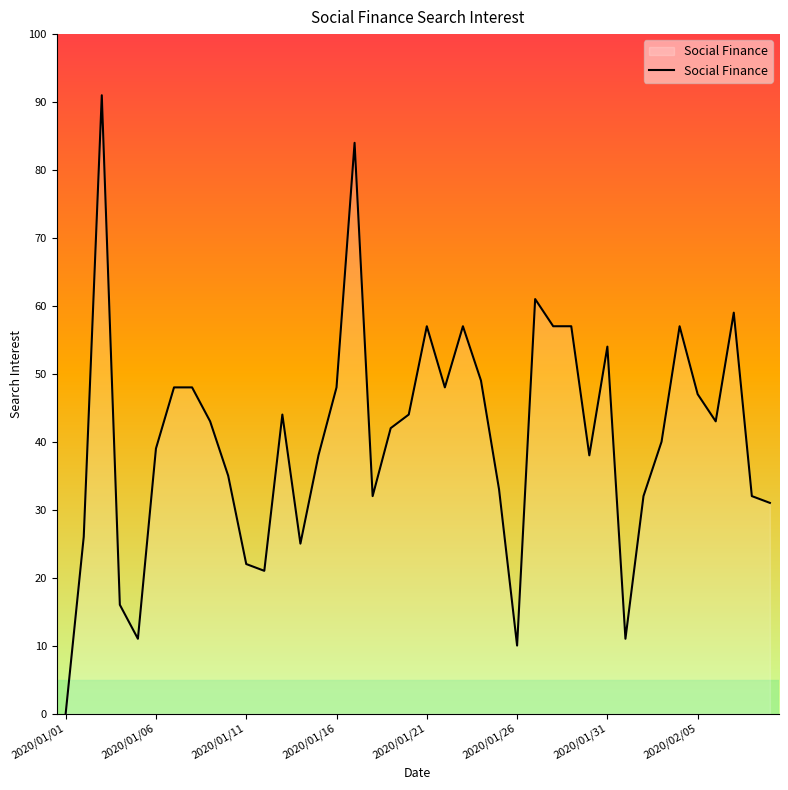

What is the maximum value shown in the chart?

91